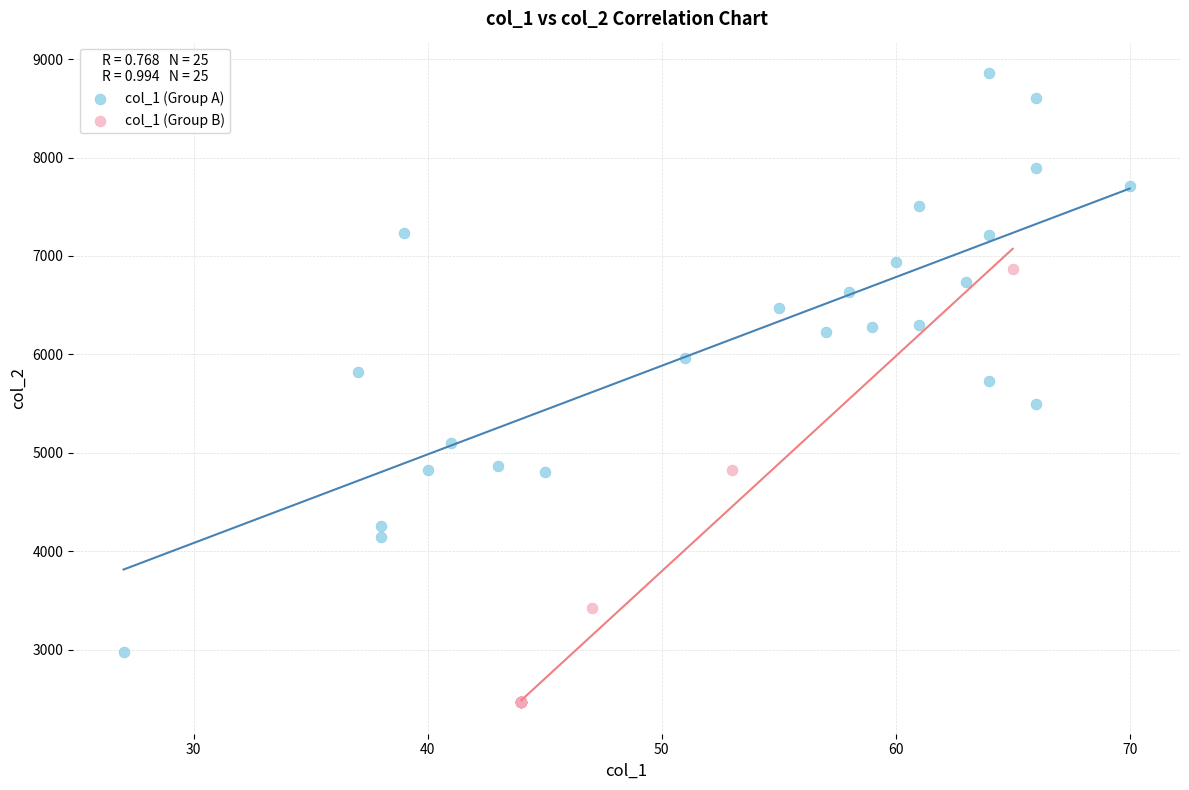

Which series reaches the maximum Y coordinate?

col_1 (Group A)